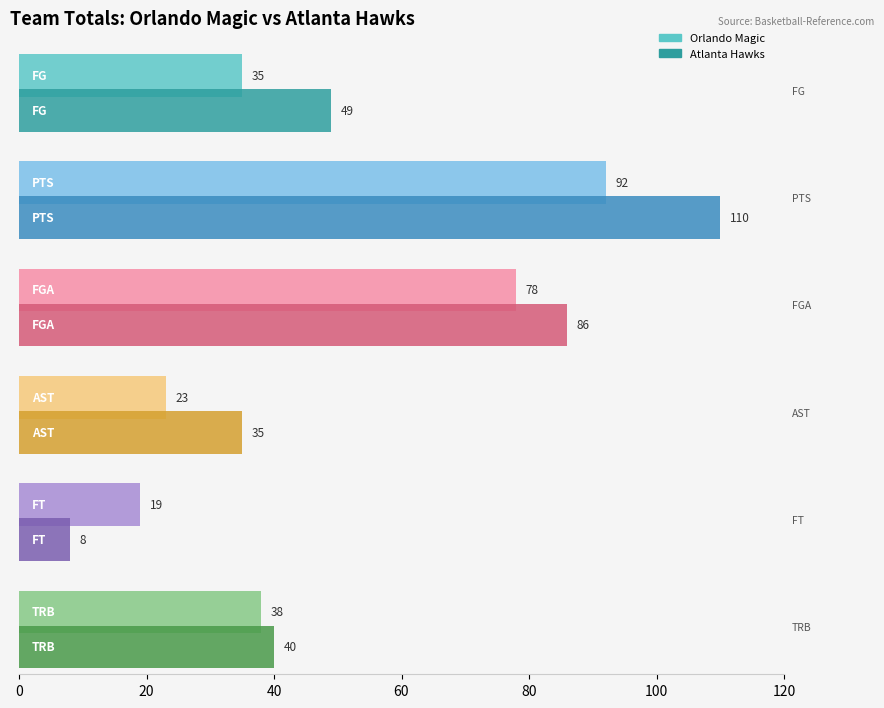

What are all the series names shown in the legend?

Orlando Magic, Atlanta Hawks